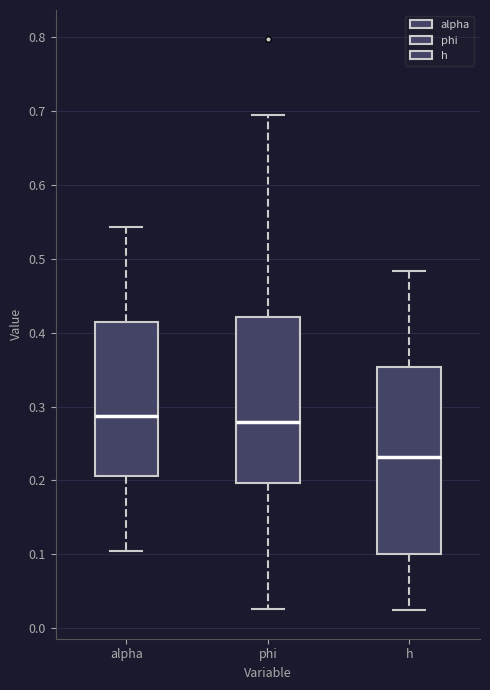

Reading left to right, transcribe this box plot: for each box, give where its median line is, the range the box spans, and where its two whiskers end, as read against the y-axis. The values are not printed on the chart, so give them approximately, as read against the axis.

alpha: median 0.29, box 0.21 to 0.41, whiskers 0.10 to 0.54
phi: median 0.28, box 0.20 to 0.42, whiskers 0.03 to 0.69
h: median 0.23, box 0.10 to 0.35, whiskers 0.02 to 0.48